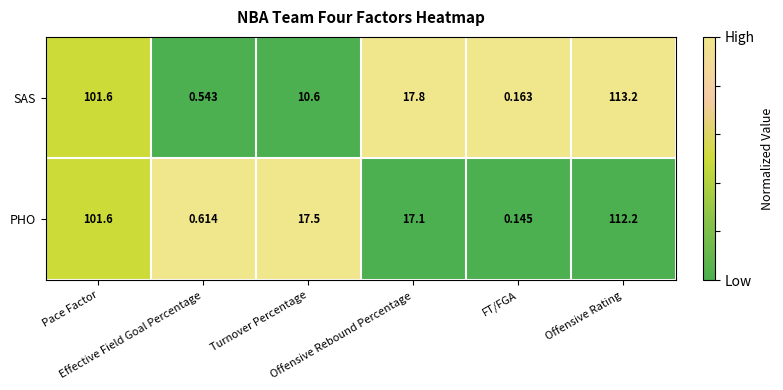

Rank the series at Effective Field Goal Percentage from highest to lowest value.

PHO, SAS